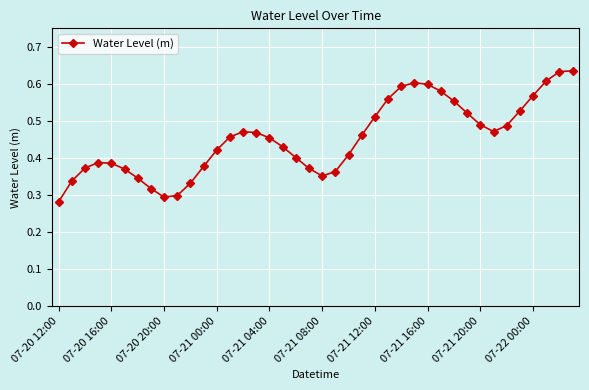

How many values are between 0 and 1?

40